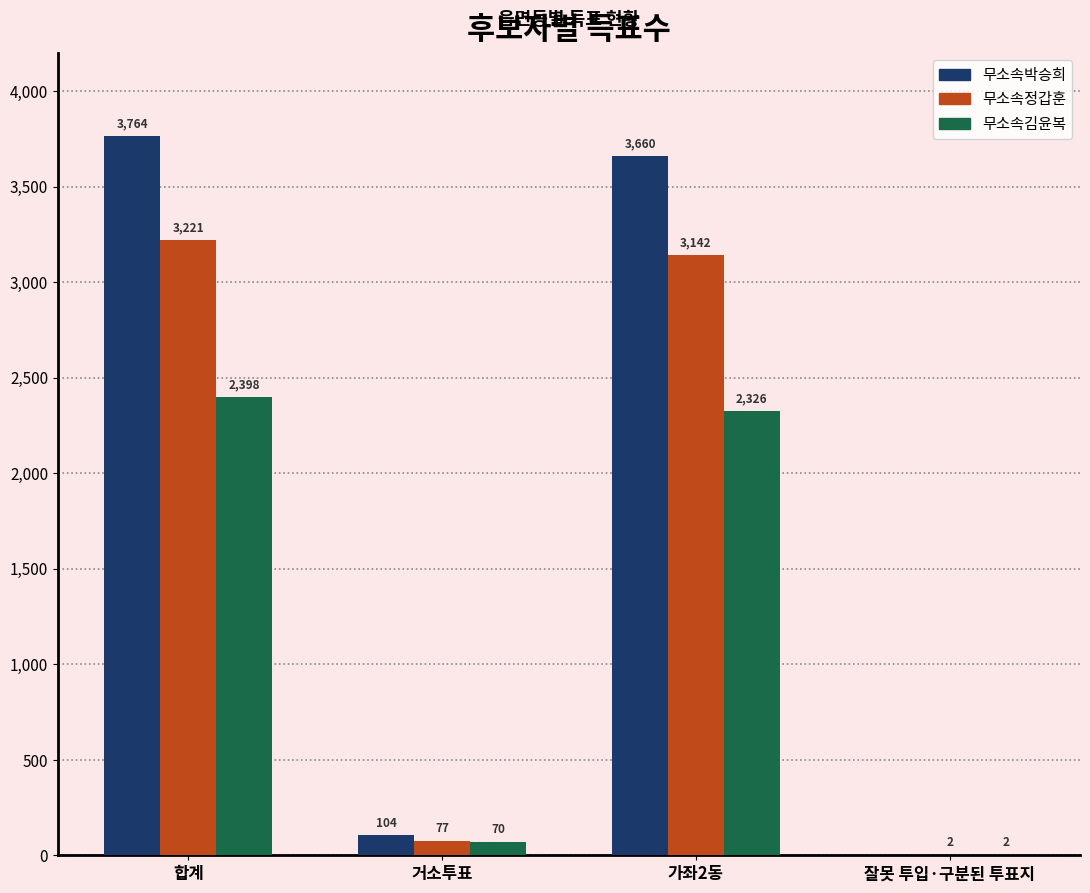

What is the sum of all 무소속박승희 values?

7528